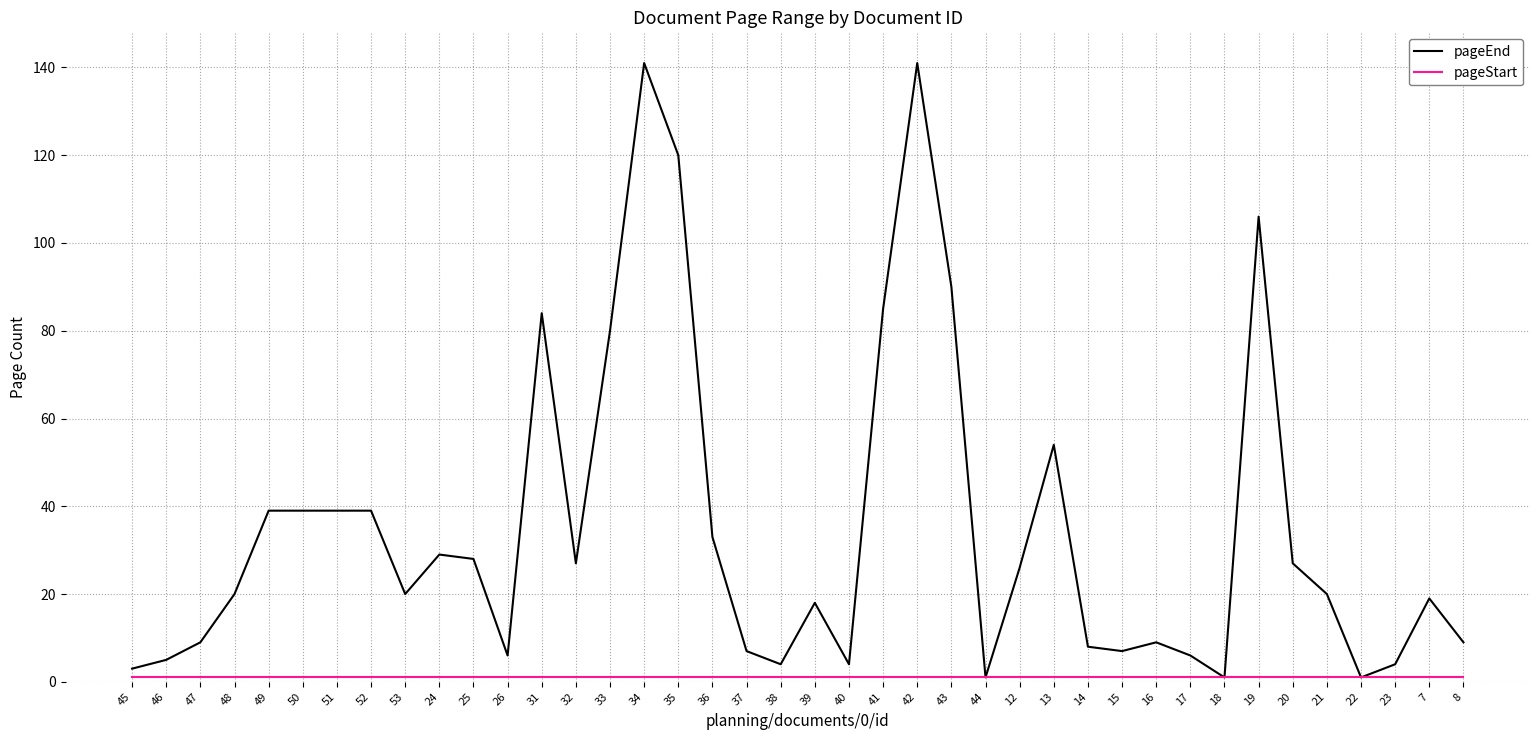

Does the chart display data point markers on the line(s)?

No